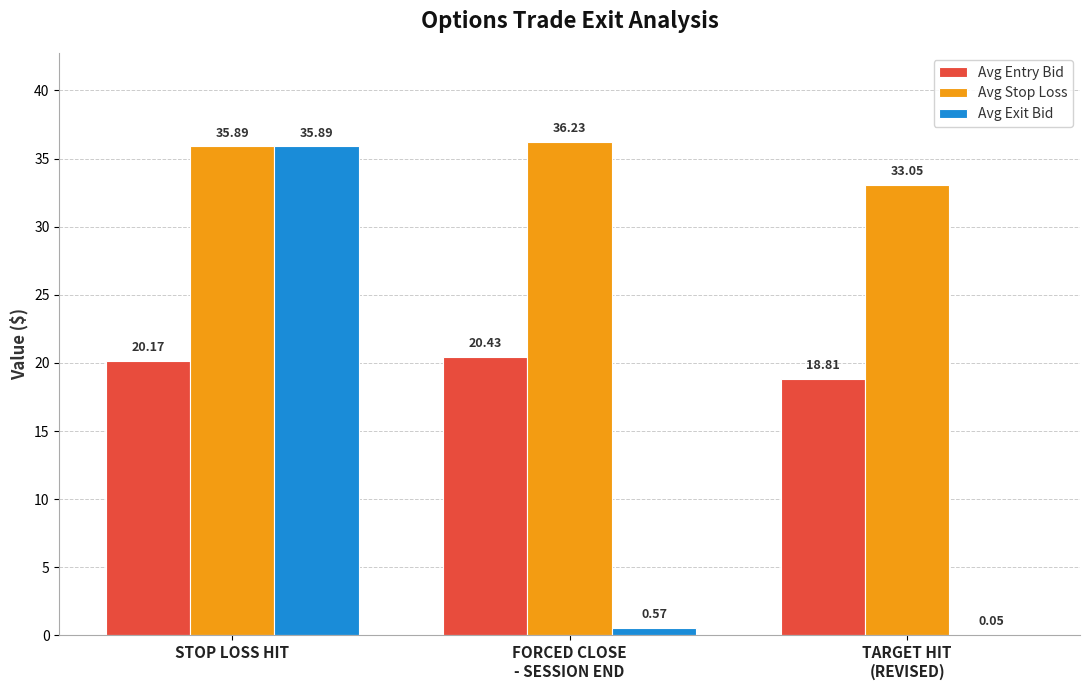

Which series has the largest total across all categories?

Avg Stop Loss